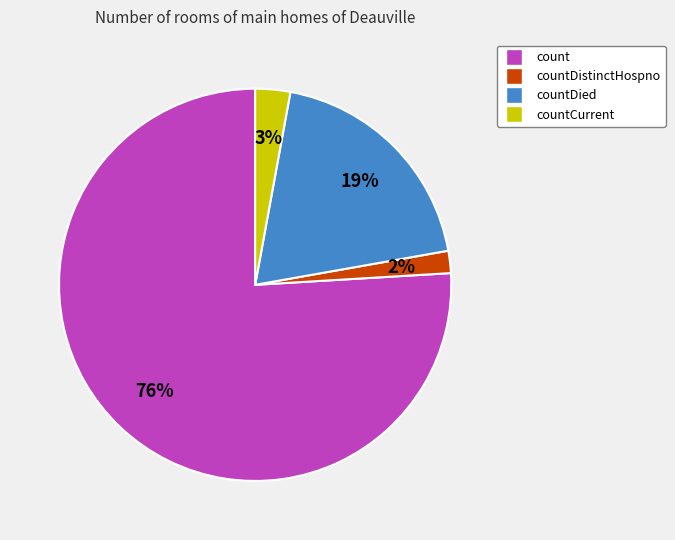

Do countDied and count together represent more than half of the pie?

Yes